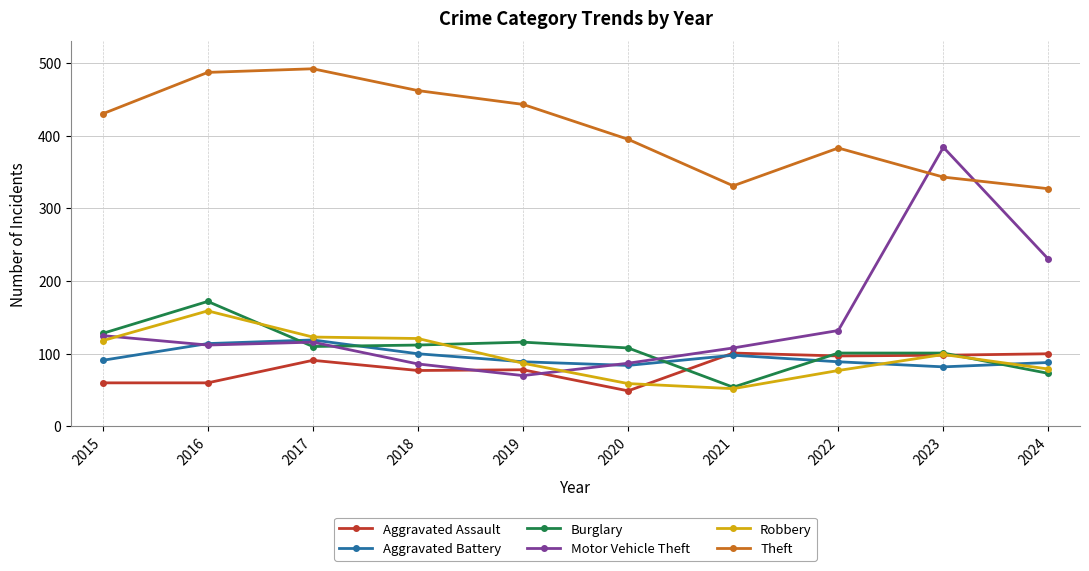

What is the sum of all Aggravated Assault values?

811